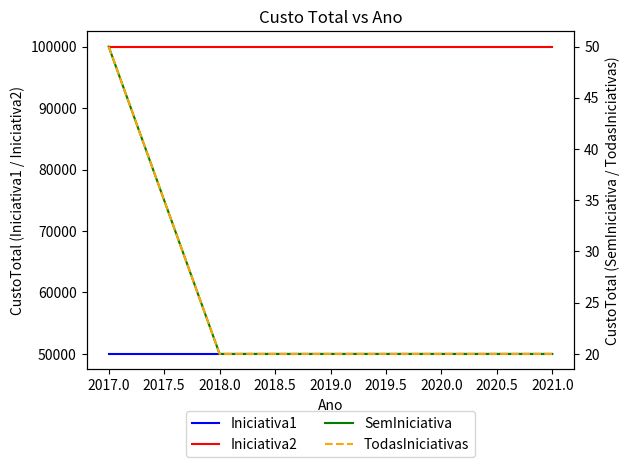

What is the lowest value of the Iniciativa1 series?

50000